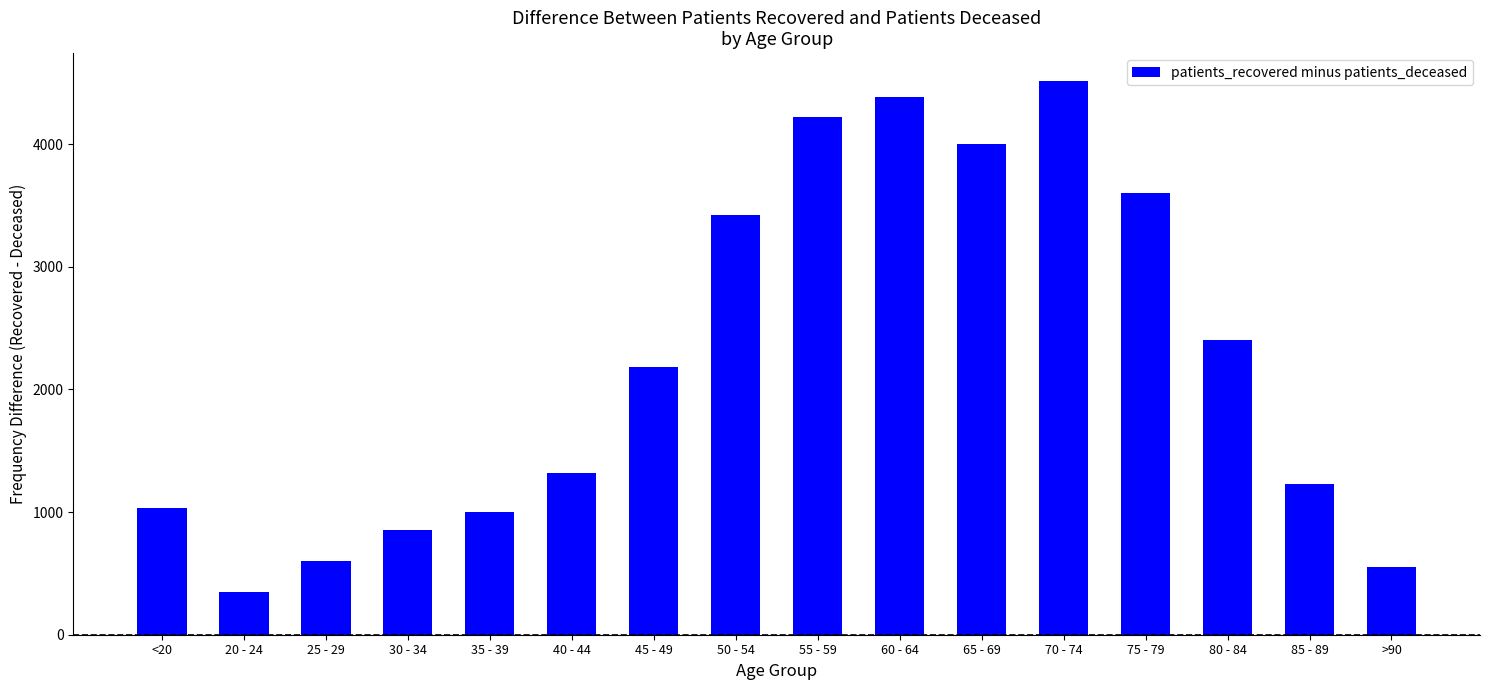

What is the ratio of the value at 55 - 59 to the value at <20?

4.1